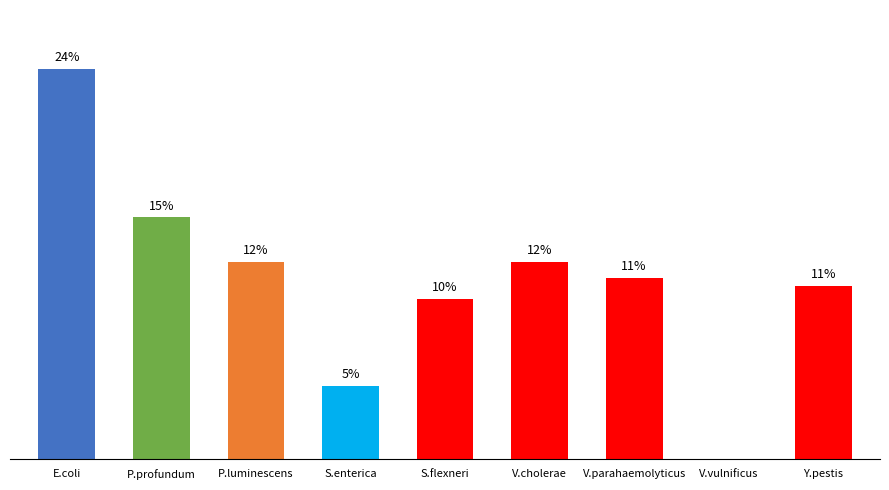

What position from the right is Y.pestis?

1